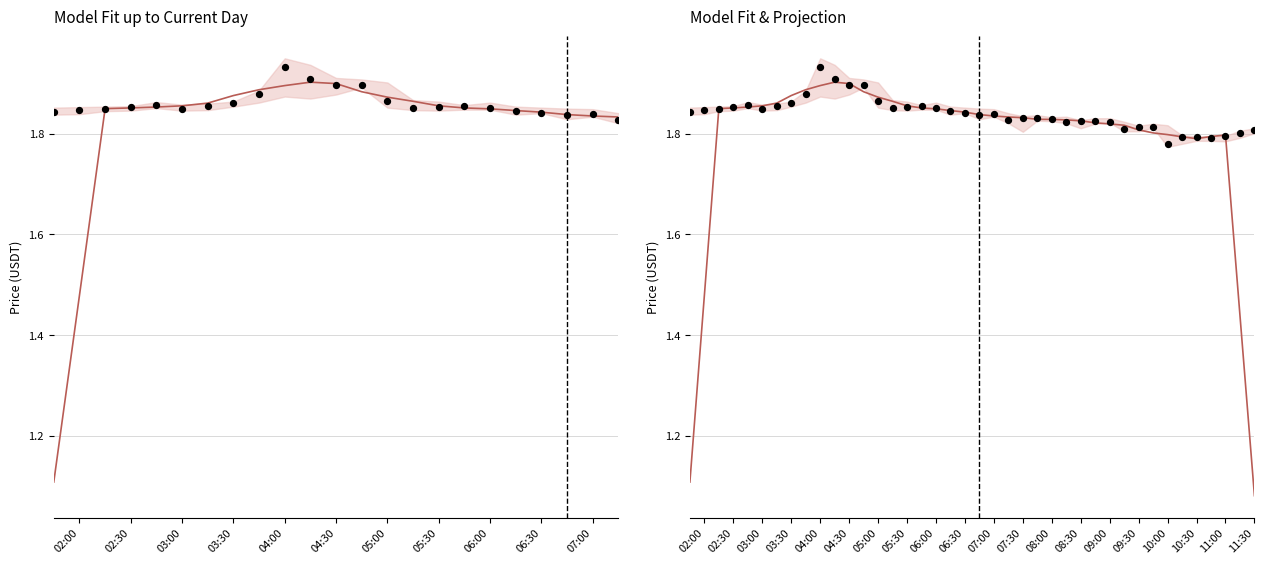

Which series reaches the minimum Y coordinate?

Model Fit